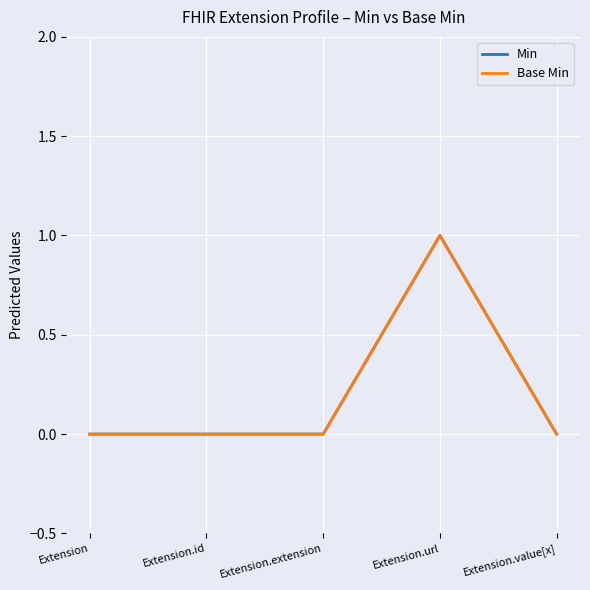

True or false: Min and Base Min cross at least once.

False